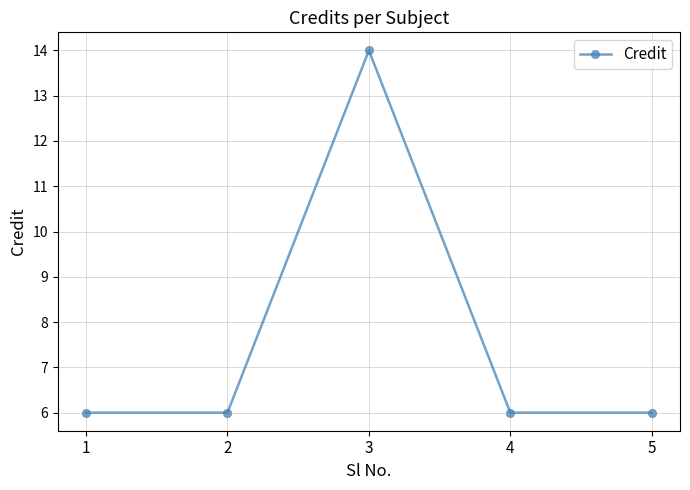

Is it true that the value at 3 is 14?

True